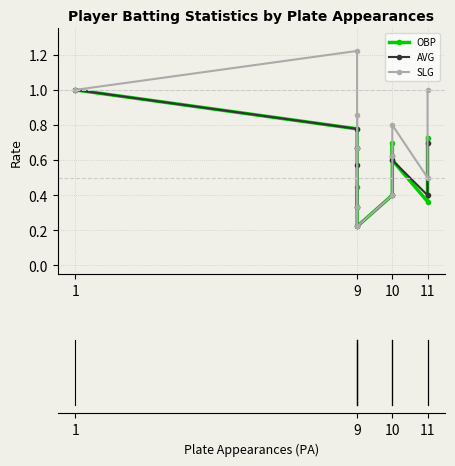

True or false: AVG and SLG cross at least once.

False